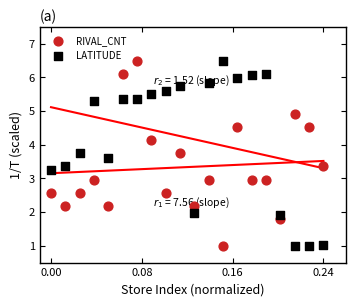

Across all data points, what is the range of Y values (max minus min)?

5.5